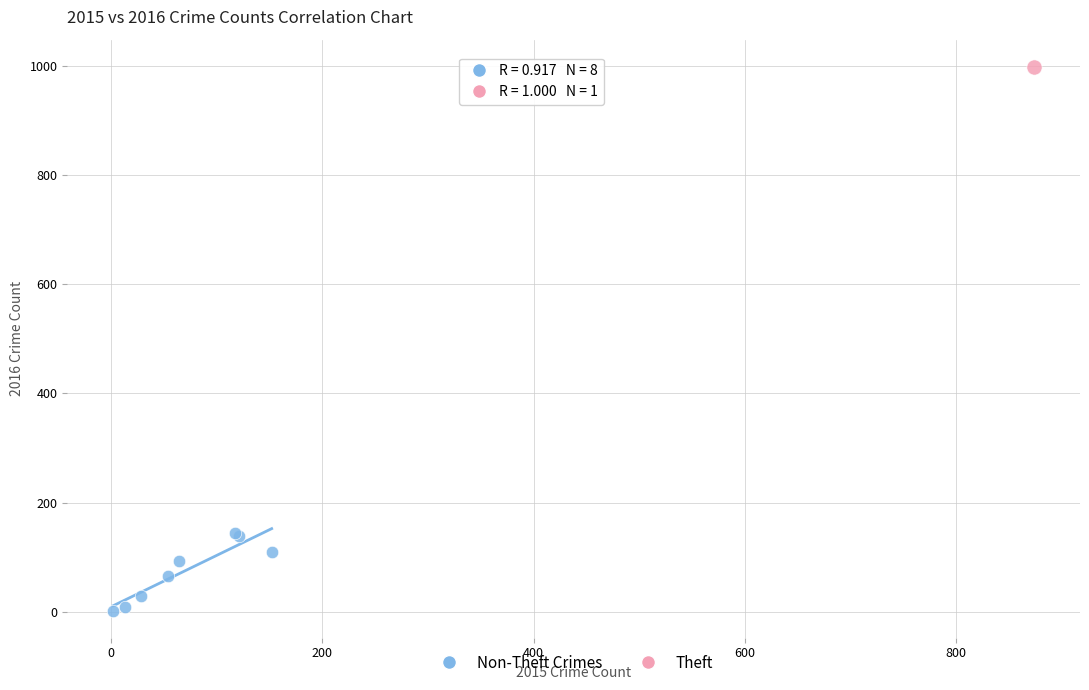

What are all the series names shown in the legend?

Non-Theft Crimes, Theft